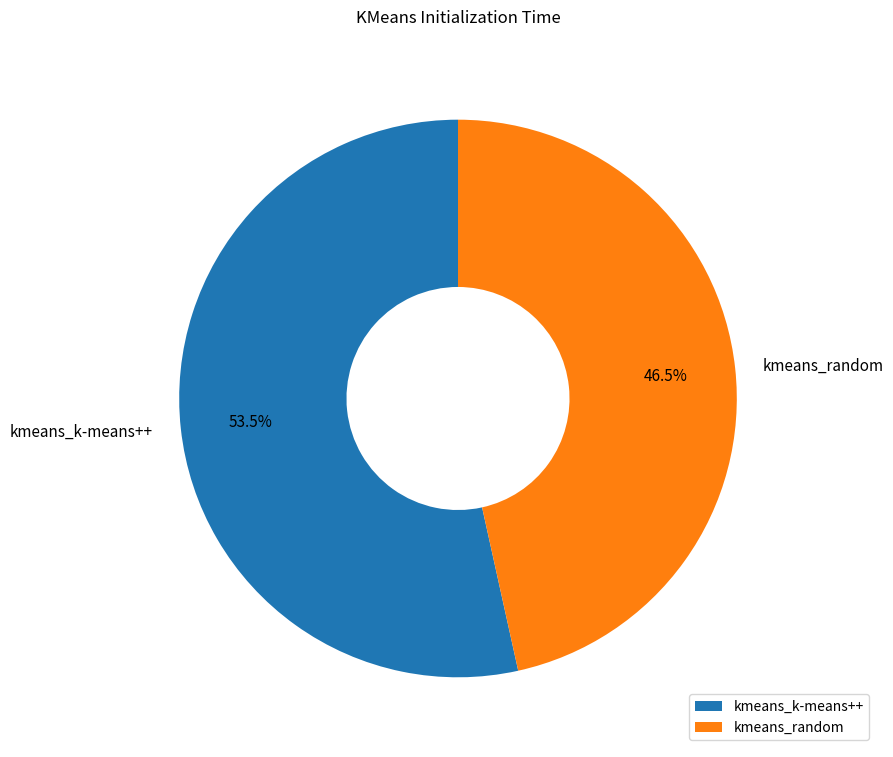

Which has a higher value, kmeans_k-means++ or kmeans_random?

kmeans_k-means++